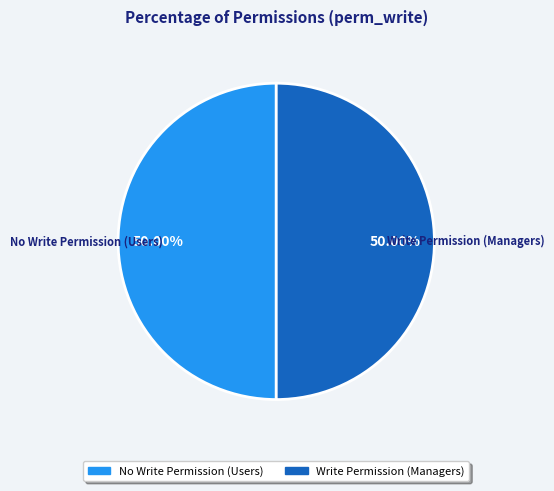

How many segments does this pie chart have?

2